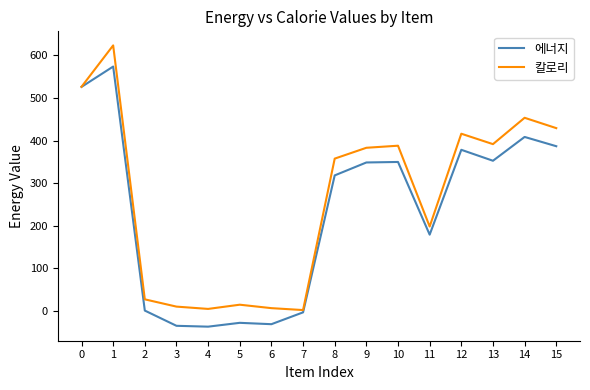

What is the spread (max minus min) of values at 7?

5.4